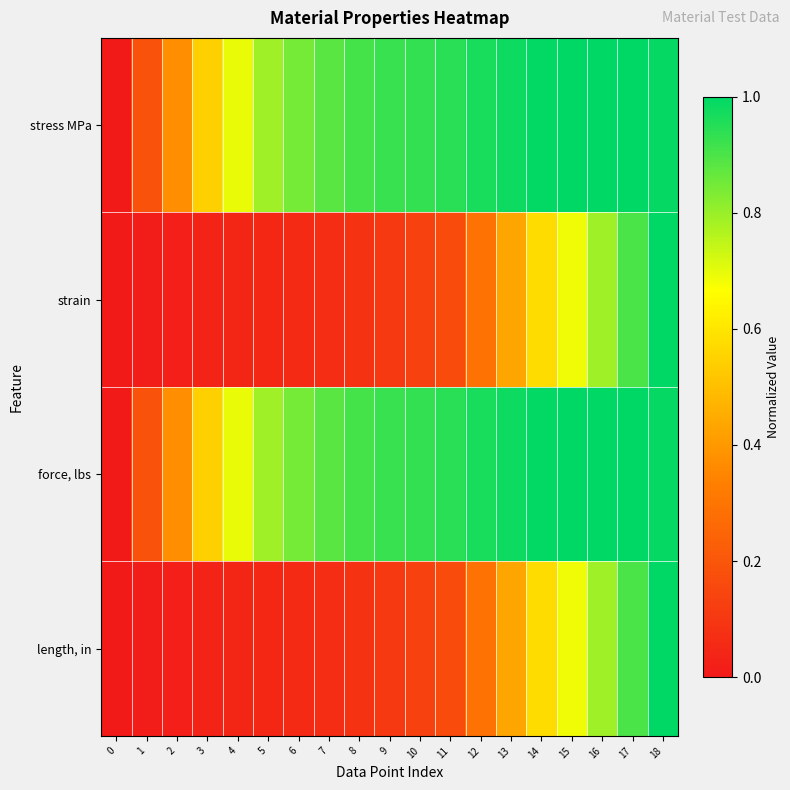

Reading right to left, extract all data points from this chart.

stress MPa: 18=1.0	17=1.0	16=1.0	15=1.0	14=1.0	13=1.0	12=1.0	11=0.9	10=0.9	9=0.9	8=0.9	7=0.9	6=0.8	5=0.8	4=0.7	3=0.5	2=0.4	1=0.2	0=0.0
strain: 18=1.0	17=0.9	16=0.8	15=0.7	14=0.6	13=0.4	12=0.3	11=0.2	10=0.1	9=0.1	8=0.1	7=0.1	6=0.1	5=0.1	4=0.0	3=0.0	2=0.0	1=0.0	0=0.0
force, lbs: 18=1.0	17=1.0	16=1.0	15=1.0	14=1.0	13=1.0	12=1.0	11=0.9	10=0.9	9=0.9	8=0.9	7=0.9	6=0.8	5=0.8	4=0.7	3=0.5	2=0.4	1=0.2	0=0.0
length, in: 18=1.0	17=0.9	16=0.8	15=0.7	14=0.6	13=0.4	12=0.3	11=0.2	10=0.1	9=0.1	8=0.1	7=0.1	6=0.1	5=0.1	4=0.0	3=0.0	2=0.0	1=0.0	0=0.0